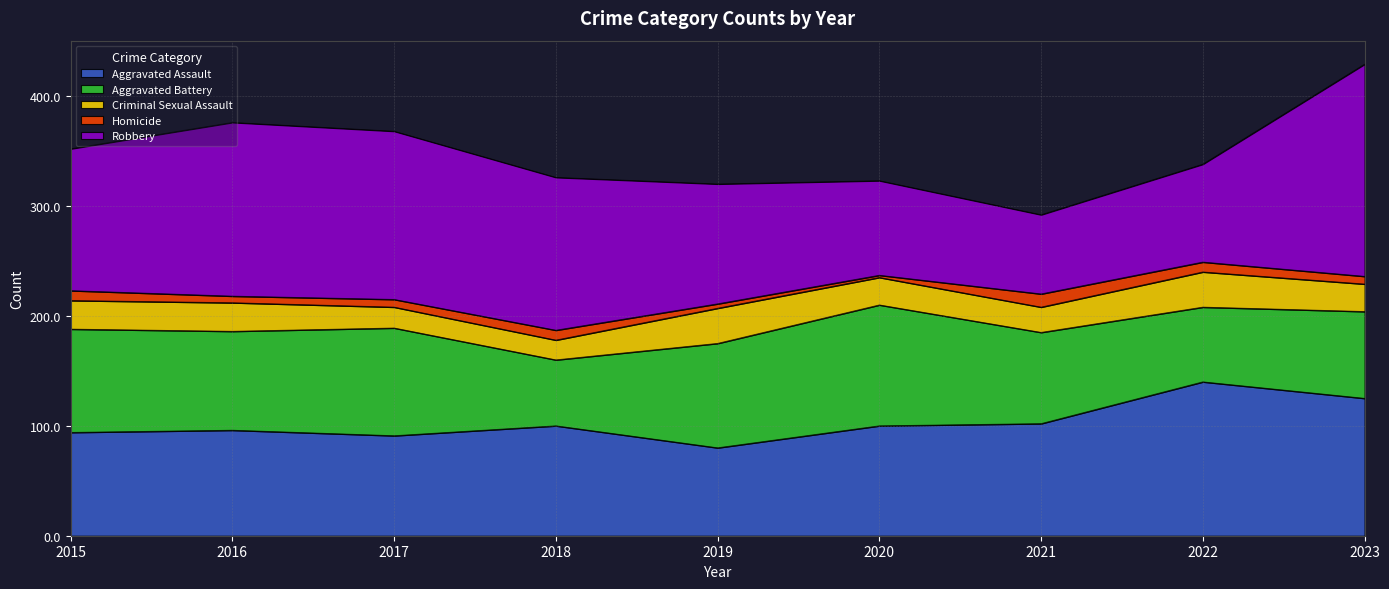

How many data points in Homicide are above 7?

4